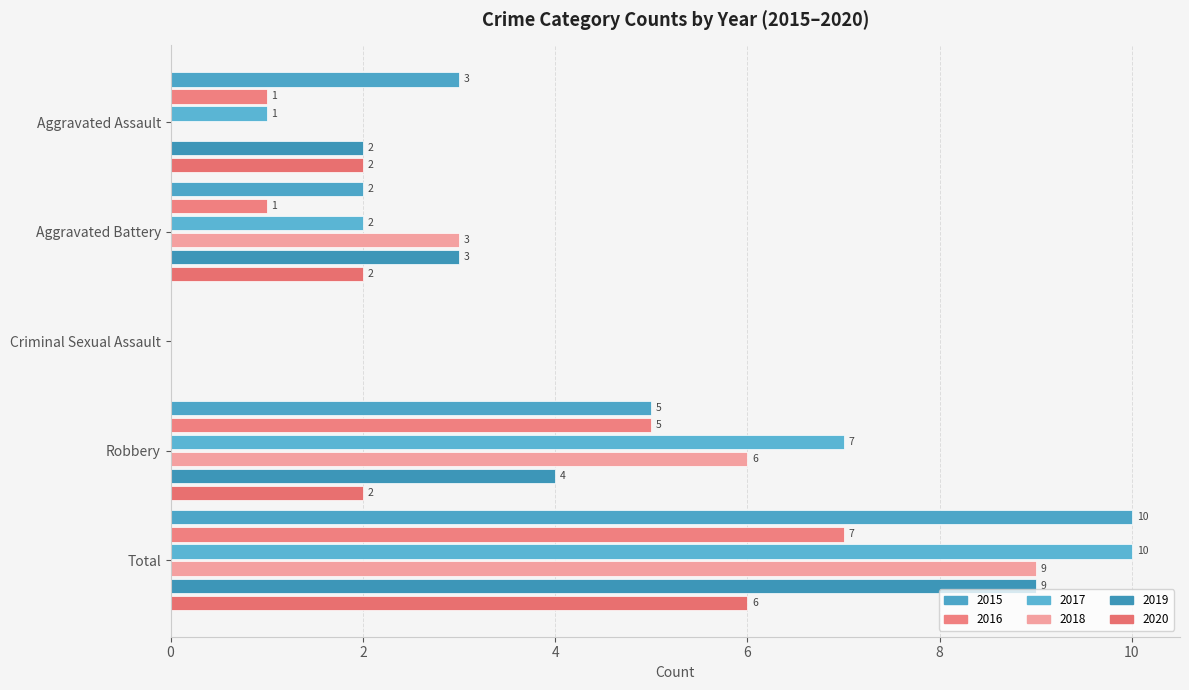

At which label does 2016 first exceed 1?

Robbery